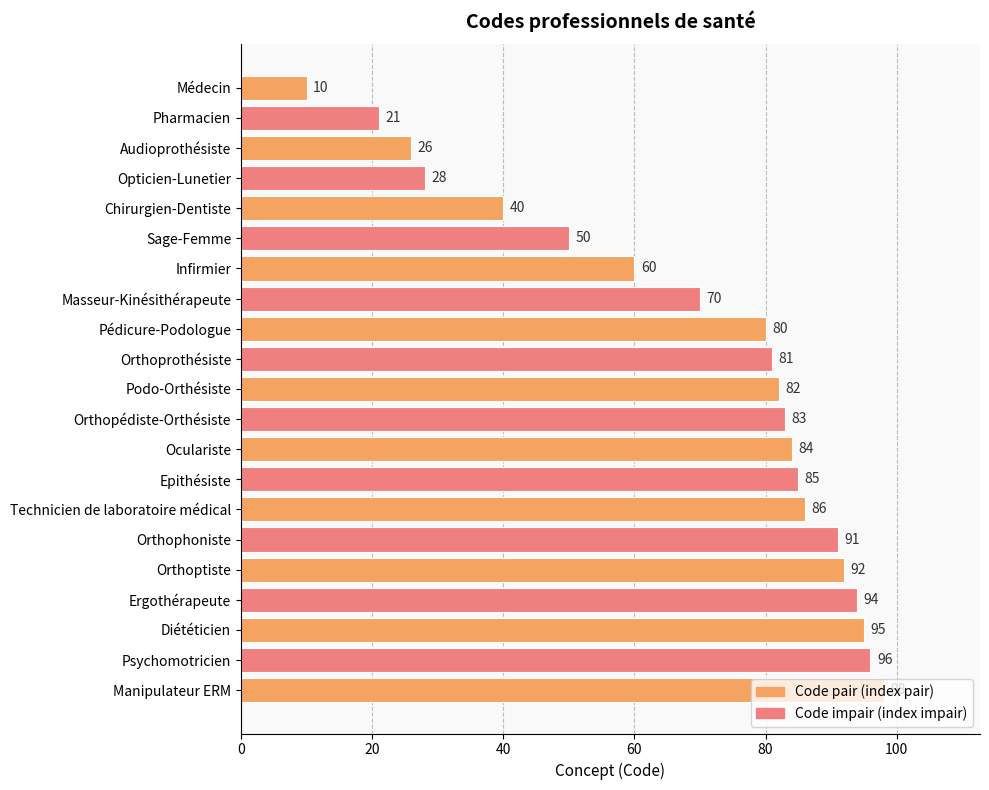

List the labels in order of value, largest first.

Manipulateur ERM, Psychomotricien, Diététicien, Ergothérapeute, Orthoptiste, Orthophoniste, Technicien de laboratoire médical, Epithésiste, Oculariste, Orthopédiste-Orthésiste, Podo-Orthésiste, Orthoprothésiste, Pédicure-Podologue, Masseur-Kinésithérapeute, Infirmier, Sage-Femme, Chirurgien-Dentiste, Opticien-Lunetier, Audioprothésiste, Pharmacien, Médecin